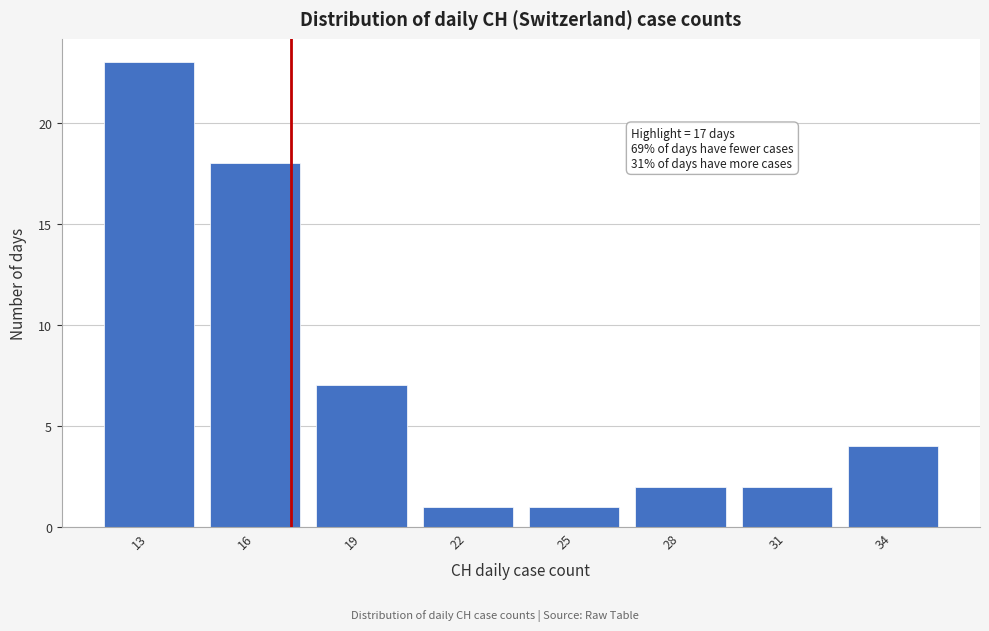

Which range on the x-axis has the tallest bar?

11.5 to 14.5